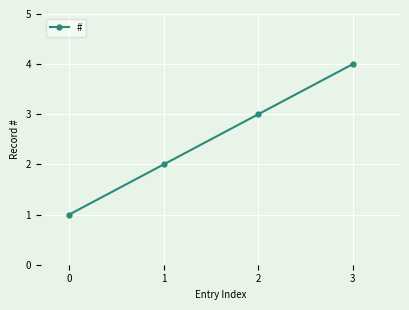

Rank the categories by value from highest to lowest.

3, 2, 1, 0